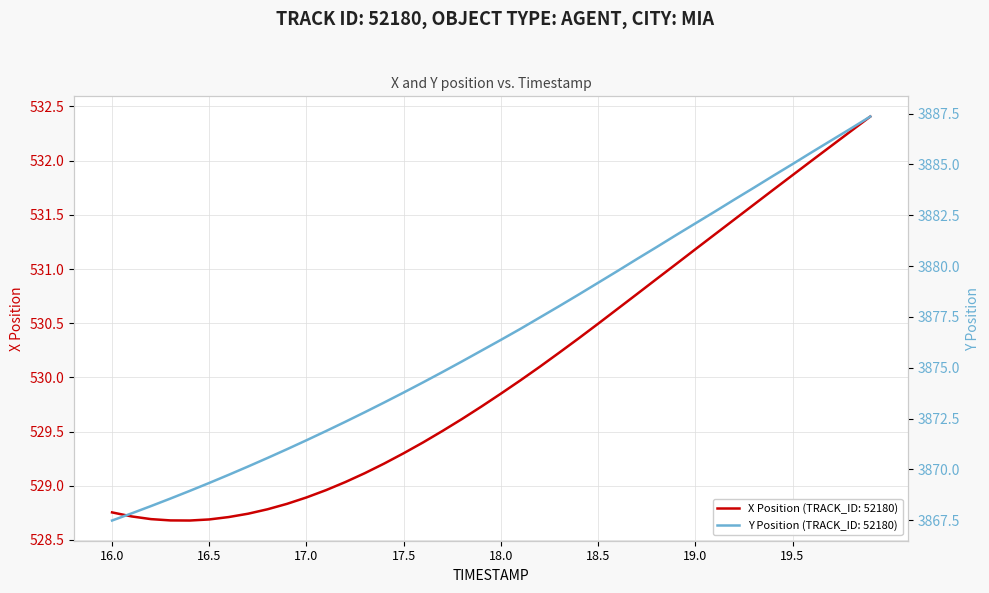

How many distinct data groups are displayed?

2